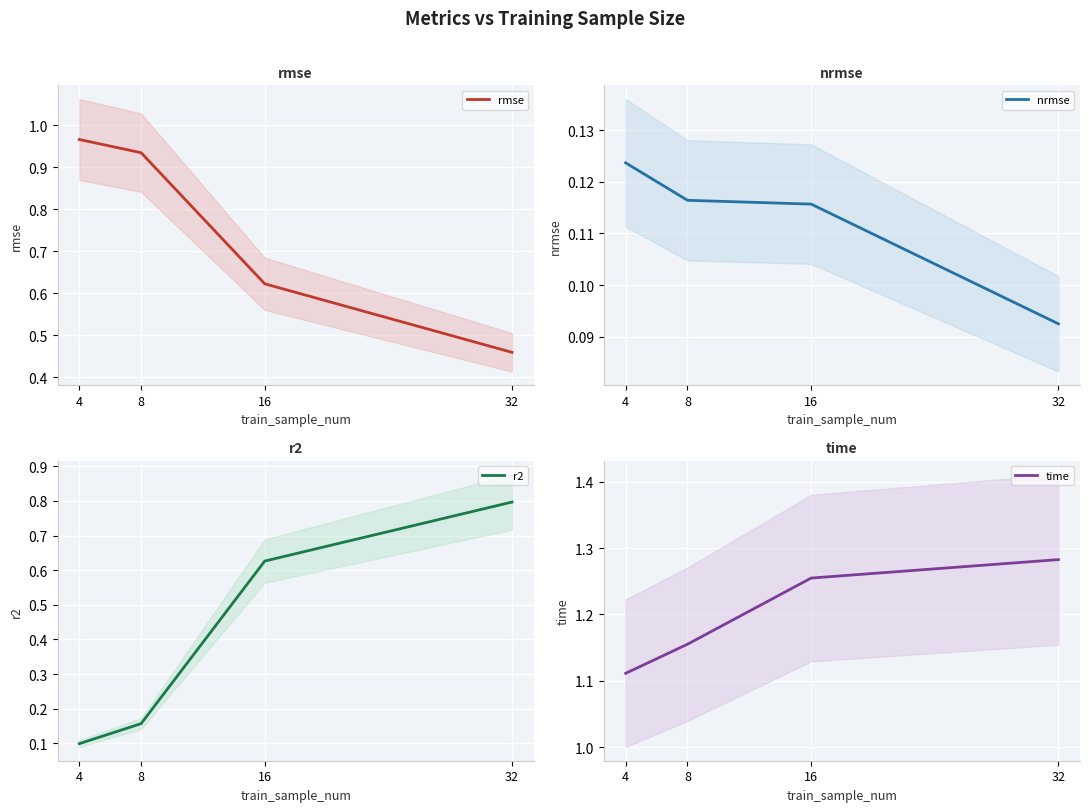

What is the spread (max minus min) of values at 8?

1.0